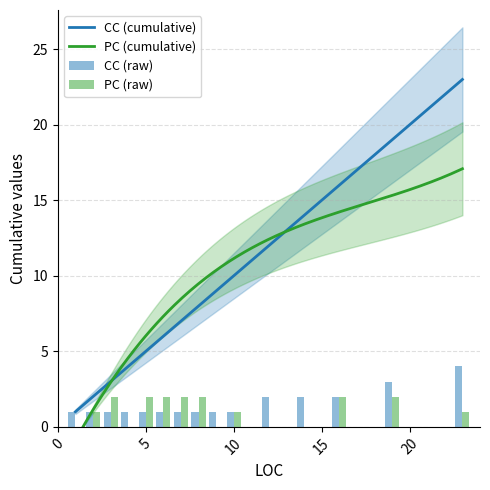

Is it true that PC equals 0 at 6?

False